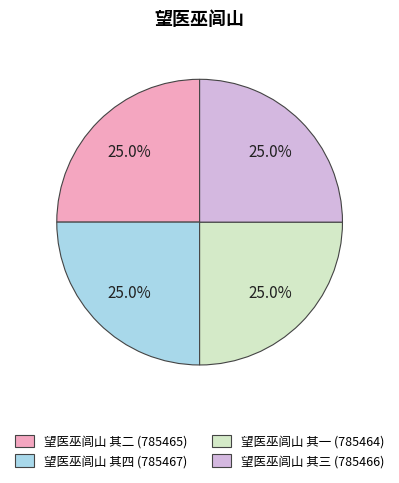

Is 望医巫闾山 其四 the majority of the pie?

No